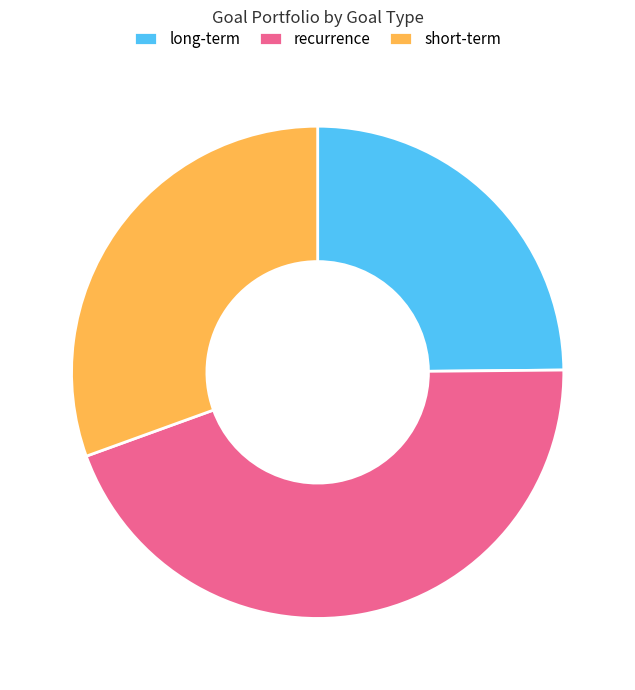

Is it true that recurrence is 45% of the pie?

True